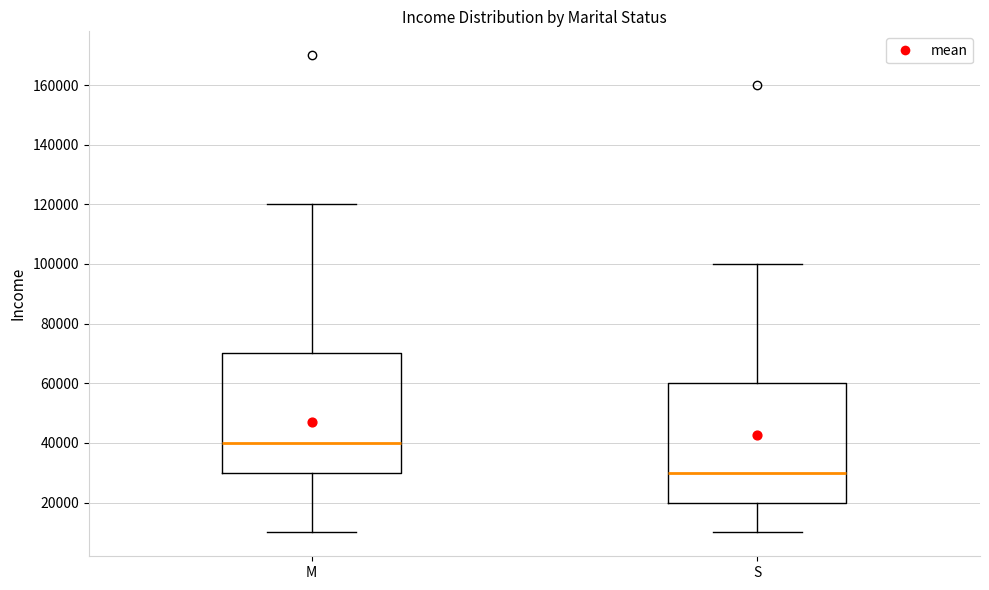

Where does the lower whisker of the box for S end on the y-axis? The values are not printed on the chart, so give them approximately, as read against the axis.

10000